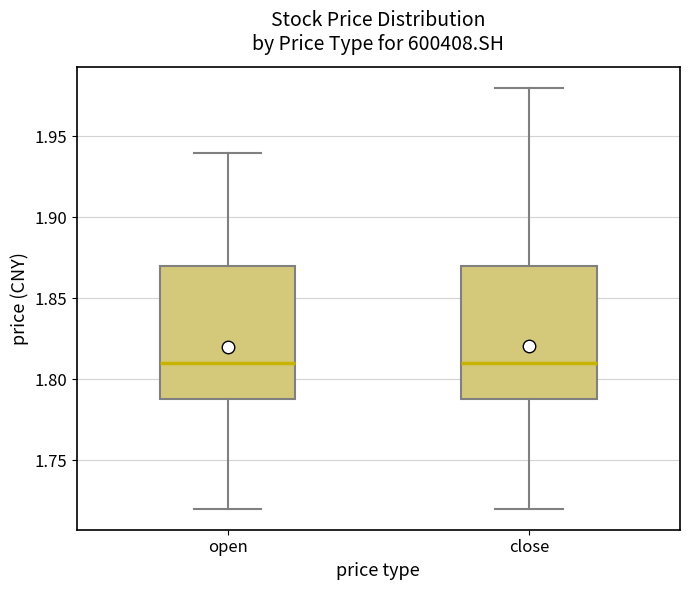

Reading left to right, transcribe this box plot: for each box, give where its median line is, the range the box spans, and where its two whiskers end, as read against the y-axis. The values are not printed on the chart, so give them approximately, as read against the axis.

open: median 1.81, box 1.79 to 1.87, whiskers 1.72 to 1.94
close: median 1.81, box 1.79 to 1.87, whiskers 1.72 to 1.98